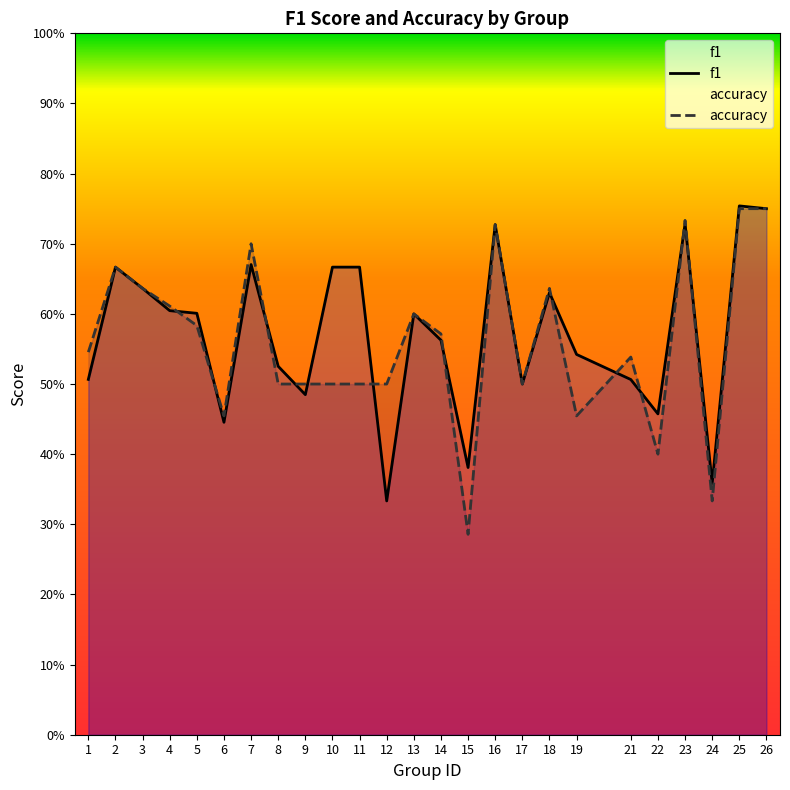

True or false: accuracy has a value of 0.3 at 26.

False